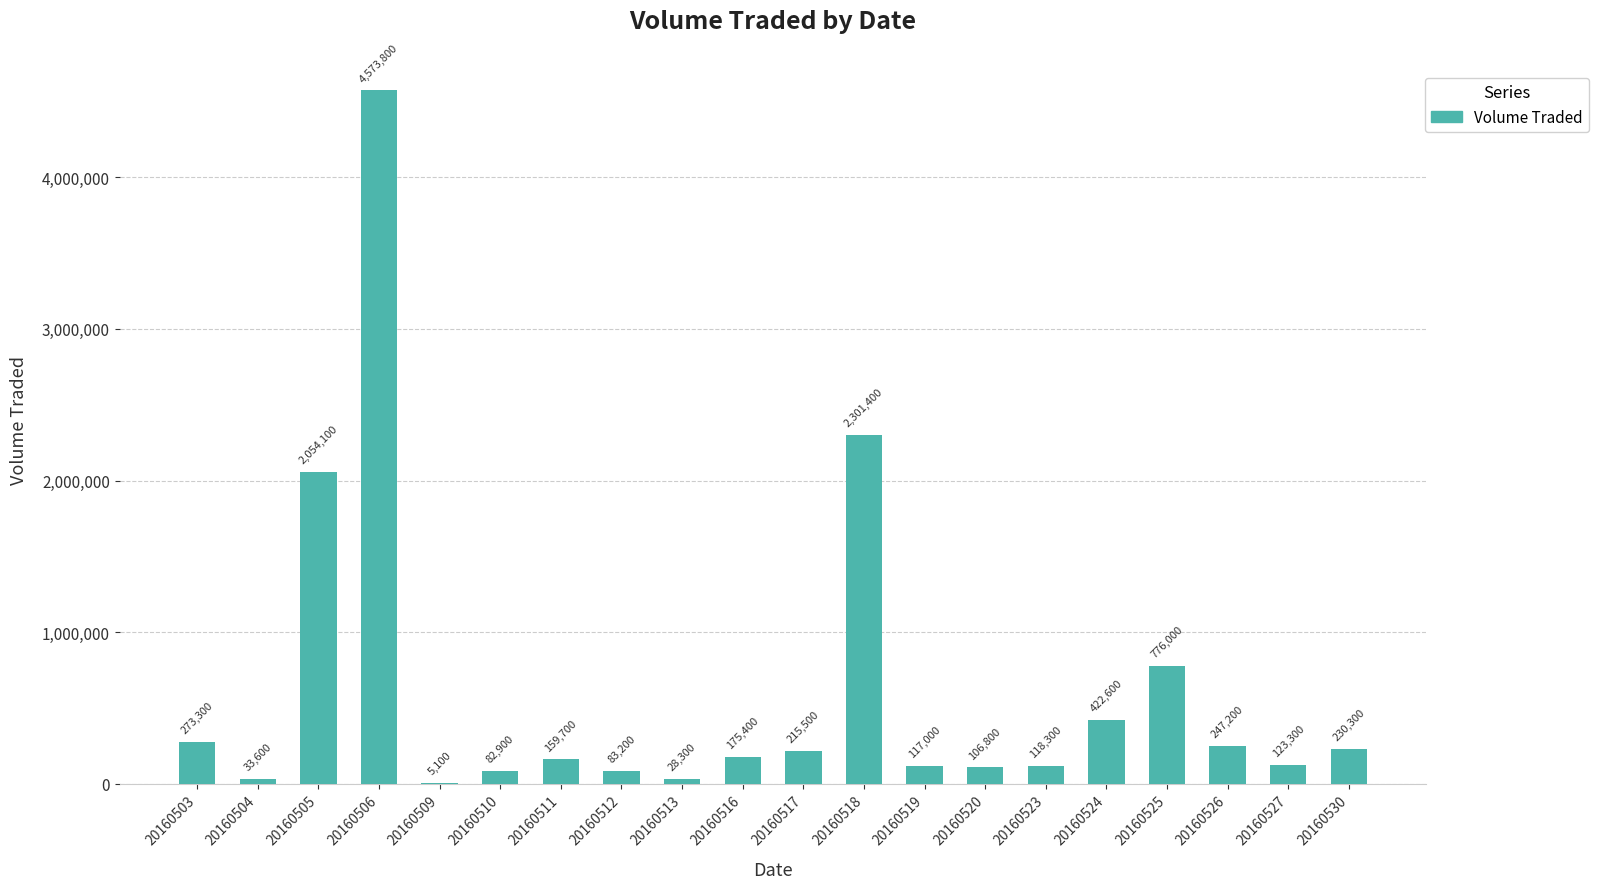

Where is the data nearest to the value 2289450?

20160518